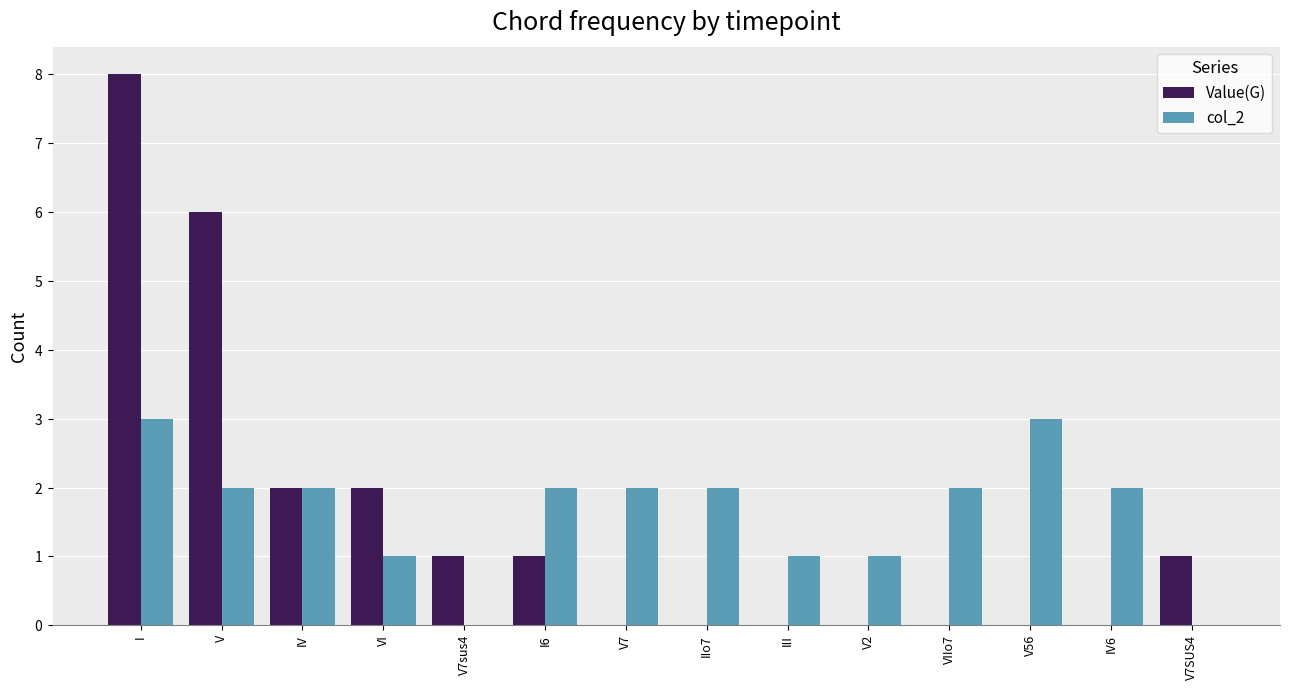

What are all the series names shown in the legend?

Value(G), col_2